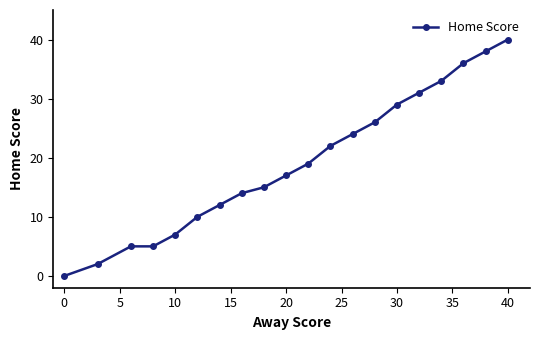

True or false: there are more than 1 points higher than both neighbors.

False